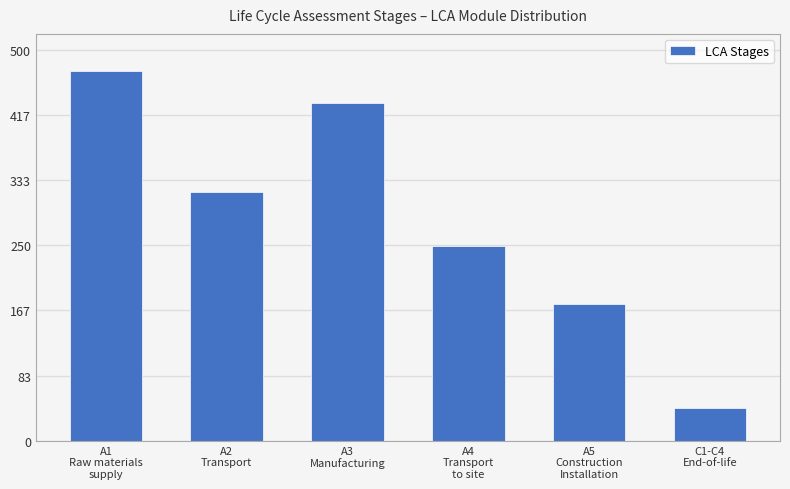

Reading left to right, what are all the values shown in this chart?

473	318	432	249	175	42